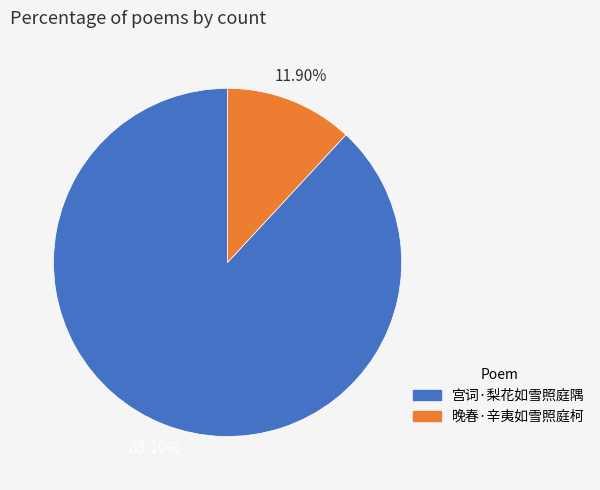

To the nearest percent, what portion does 晚春·辛夷如雪照庭柯 represent?

12%